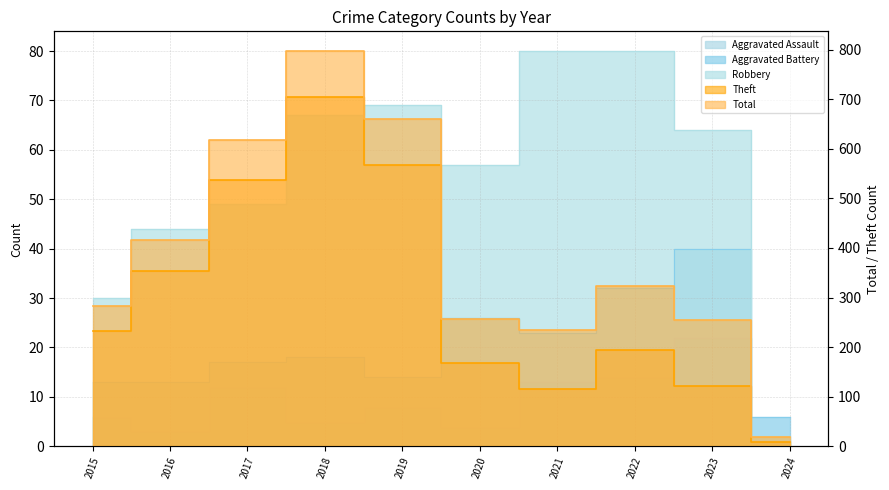

Where is Total nearest to the value 407?

2016